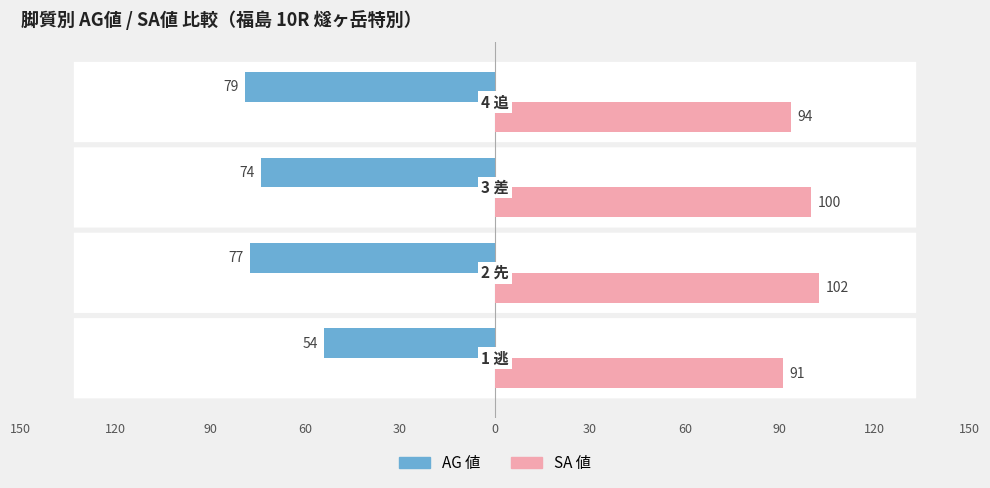

What are all the series names shown in the legend?

AG 値, SA 値